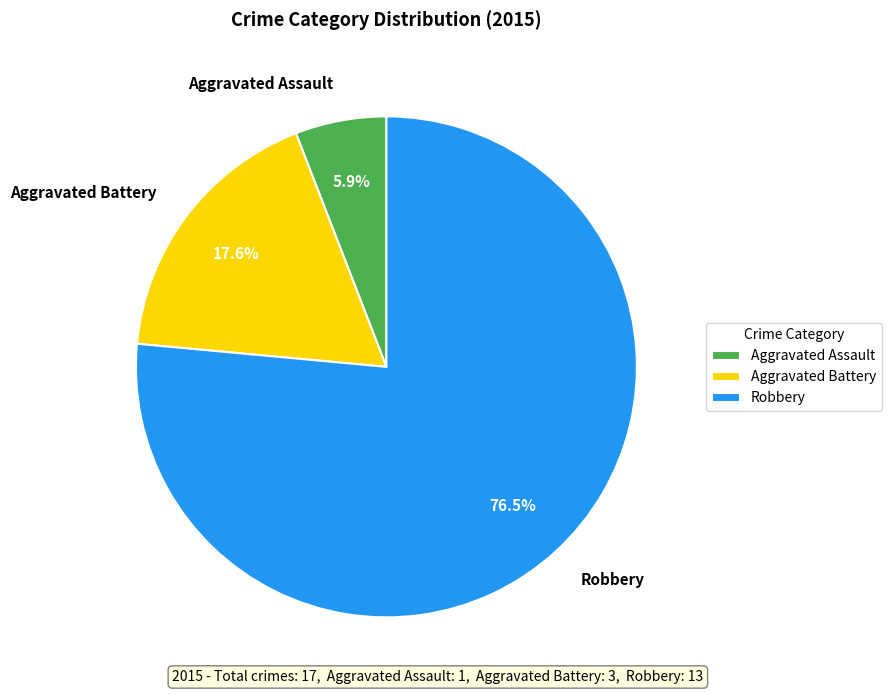

Between Robbery and Aggravated Battery, which is larger?

Robbery